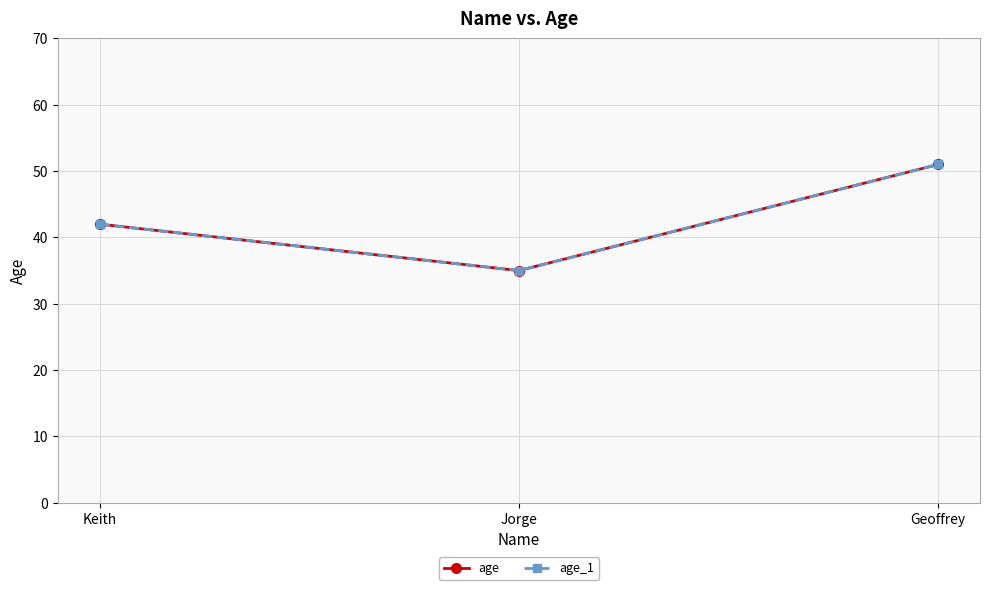

Which category has the lowest value in the age series?

Jorge